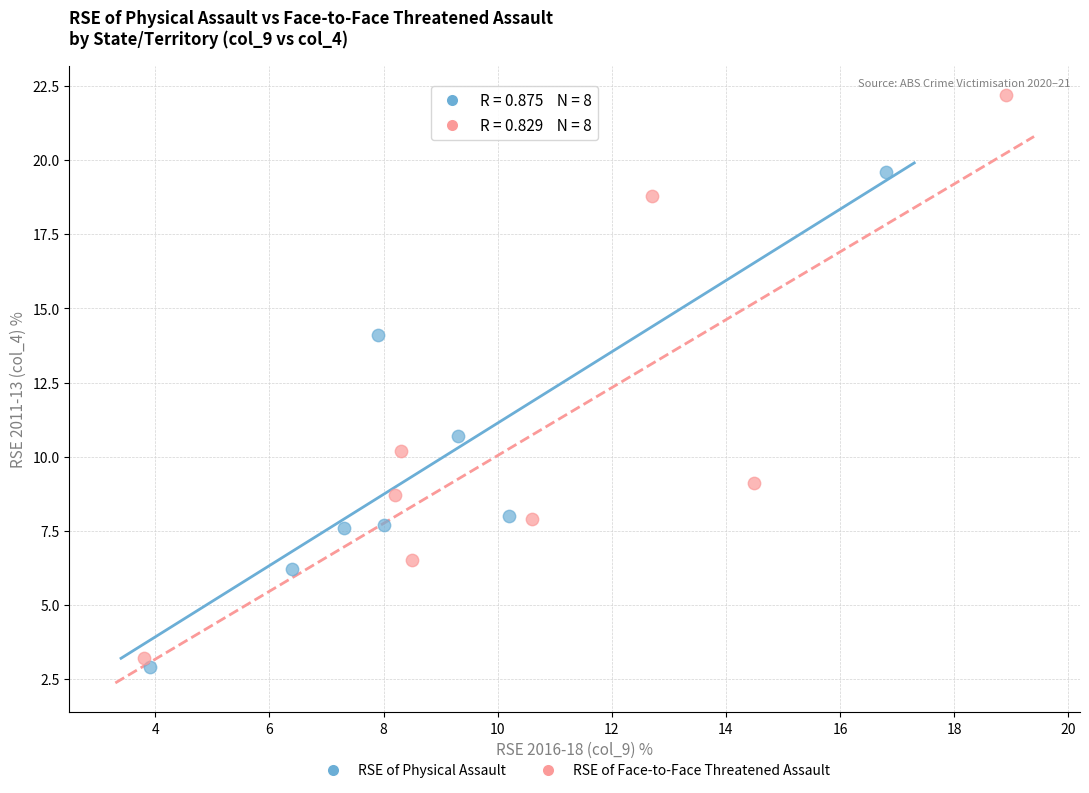

Which series contains the highest Y value?

RSE of Face-to-Face Threatened Assault